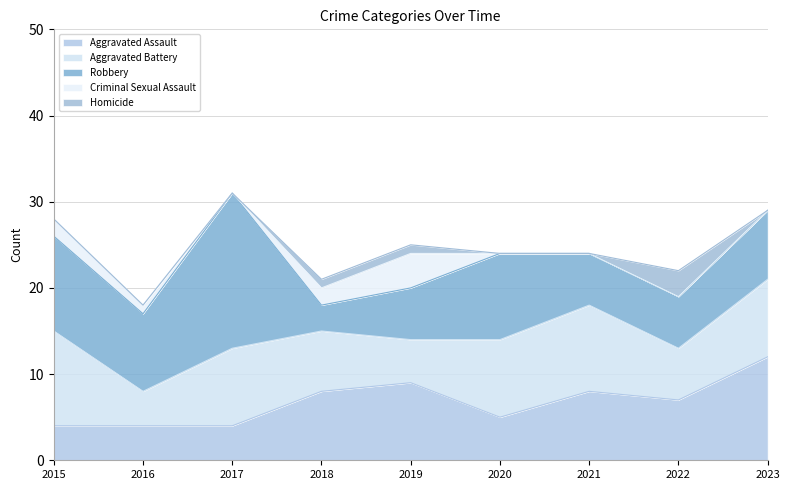

Reading right to left, transcribe all the data shown in this chart.

Aggravated Assault: 12	7	8	5	9	8	4	4	4
Aggravated Battery: 9	6	10	9	5	7	9	4	11
Robbery: 8	6	6	10	6	3	18	9	11
Criminal Sexual Assault: 0	0	0	0	4	2	0	1	2
Homicide: 0	3	0	0	1	1	0	0	0